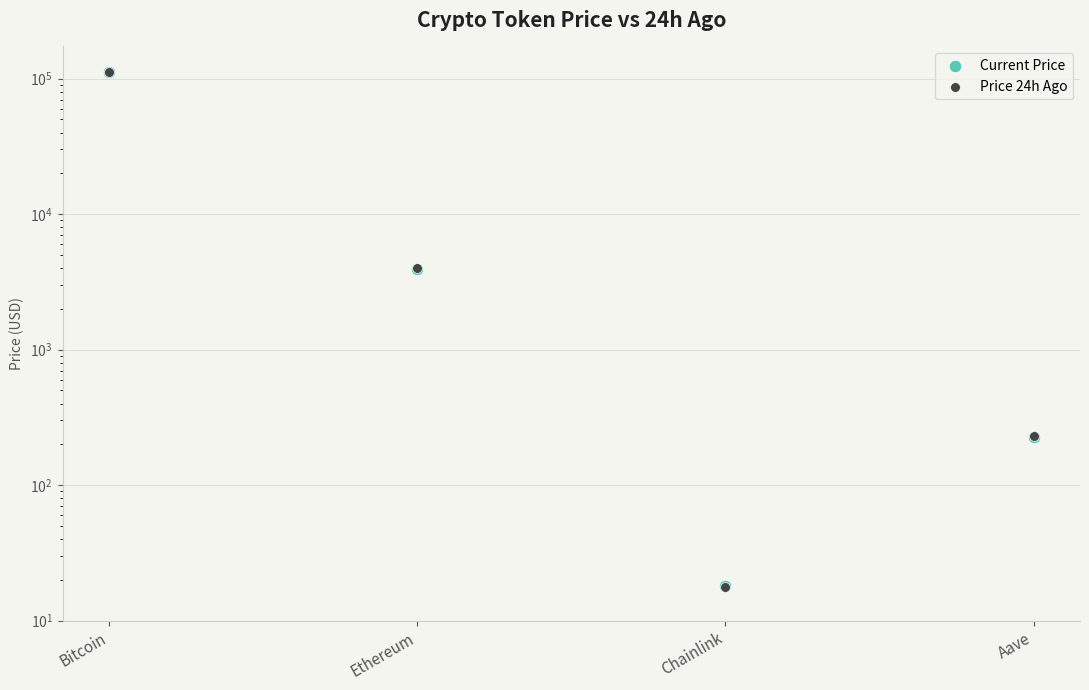

Which series has the largest total across all categories?

Current Price